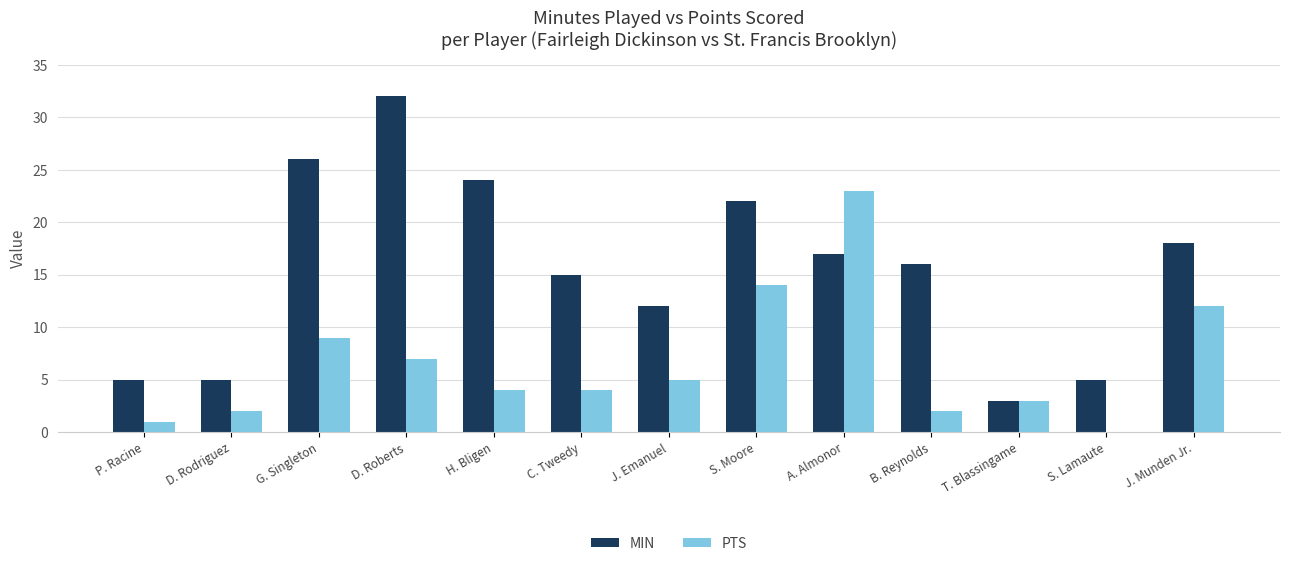

Is it true that PTS equals 12 at D. Roberts?

False